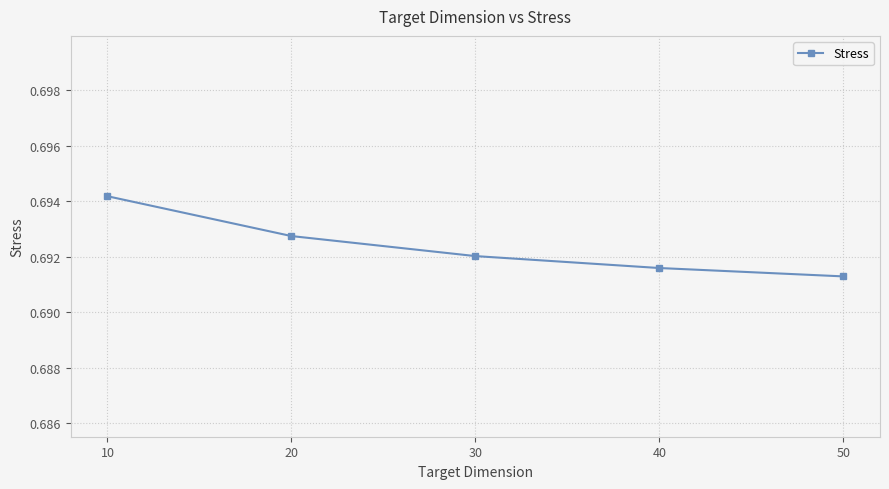

True or false: there are more than 0 points higher than both neighbors.

False